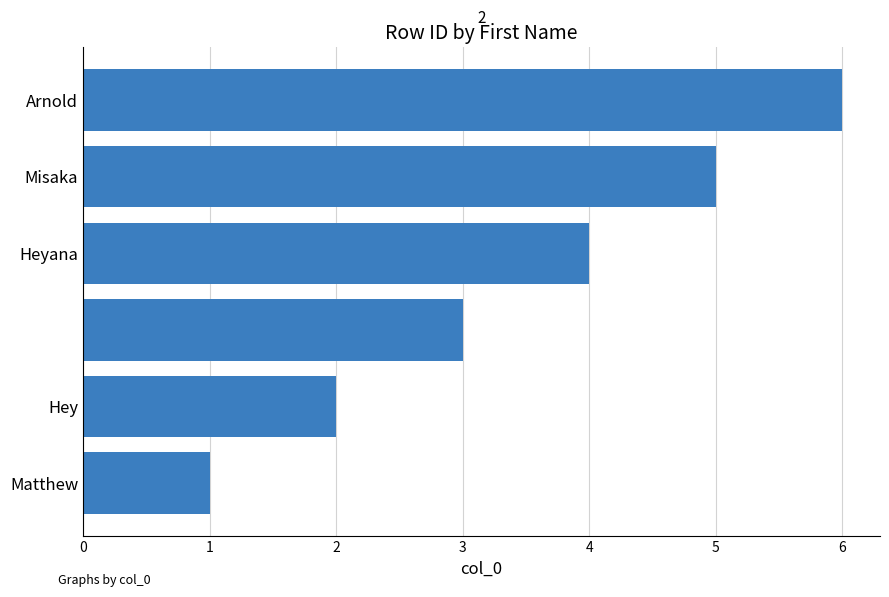

How many categories are shown in the chart?

6